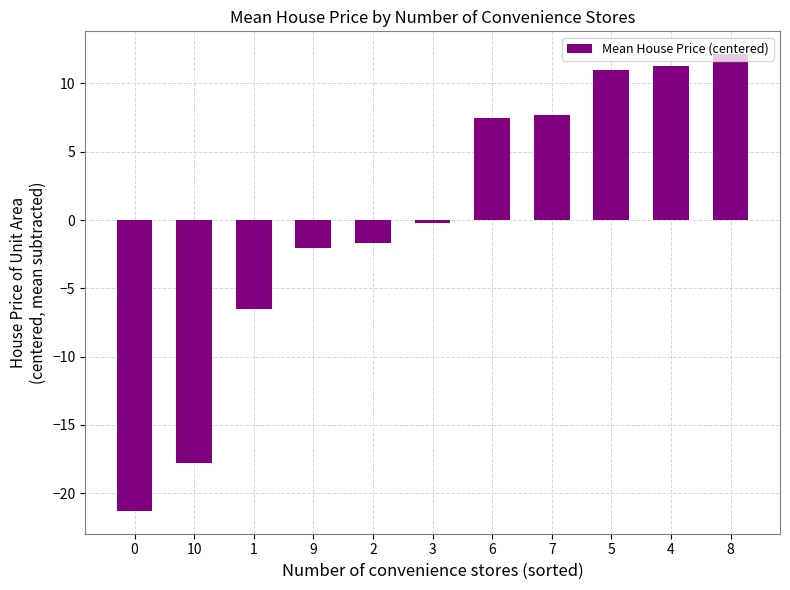

What is the difference between the maximum and minimum values?

33.4